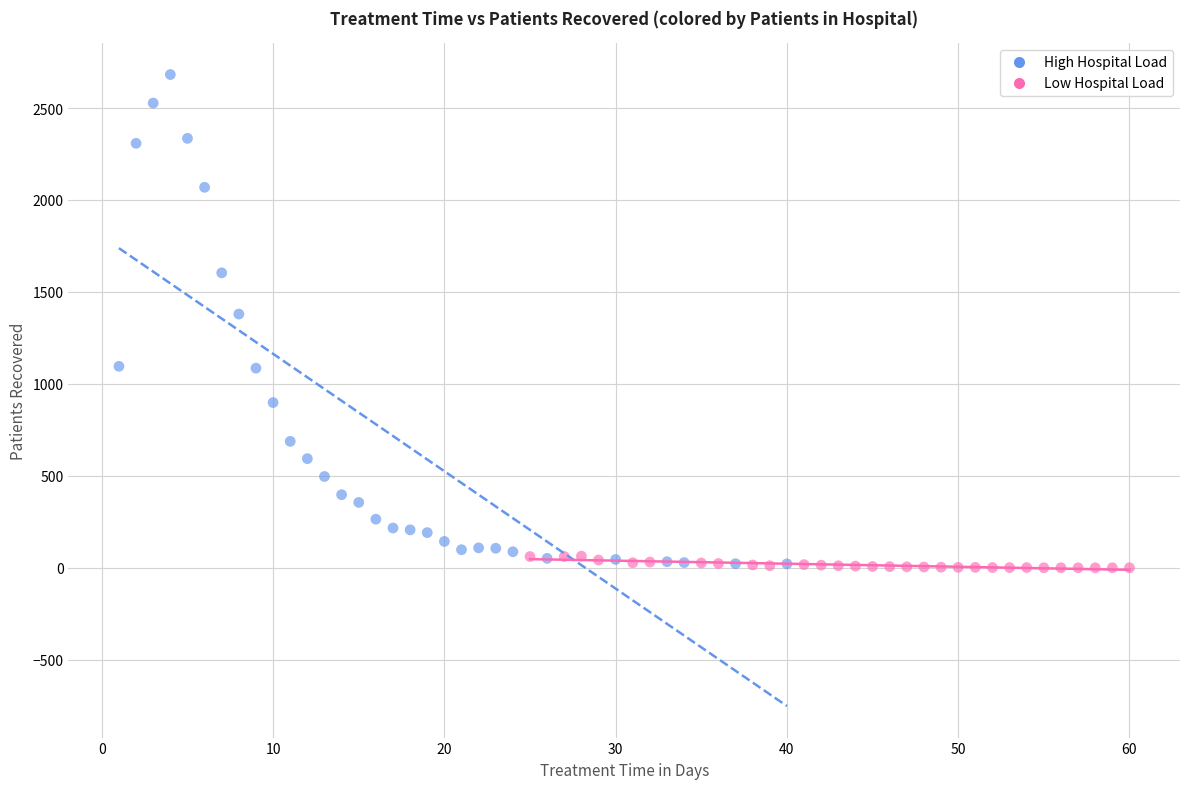

Which series has the largest Y range (max minus min)?

High Hospital Load